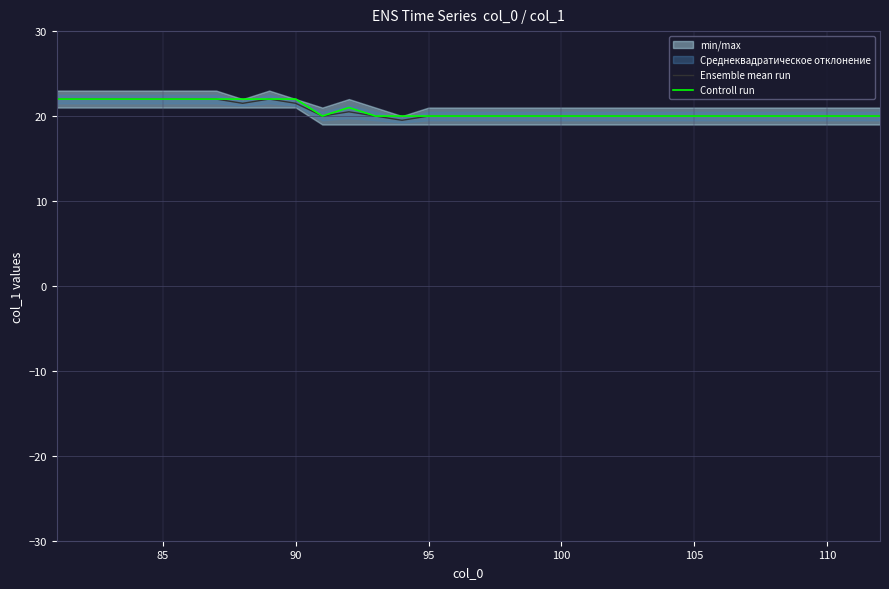

What is the value of the Ensemble mean run point at the 5th from the left?

22.0